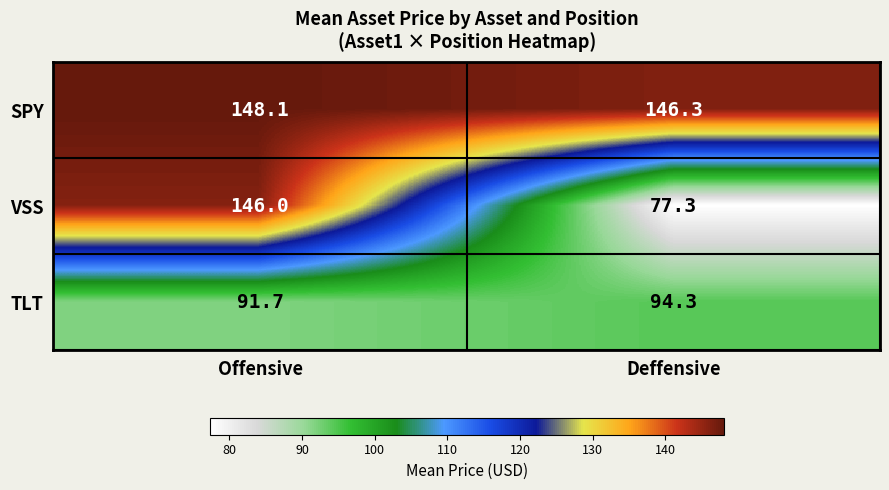

What is the sum of all TLT values?

186.0